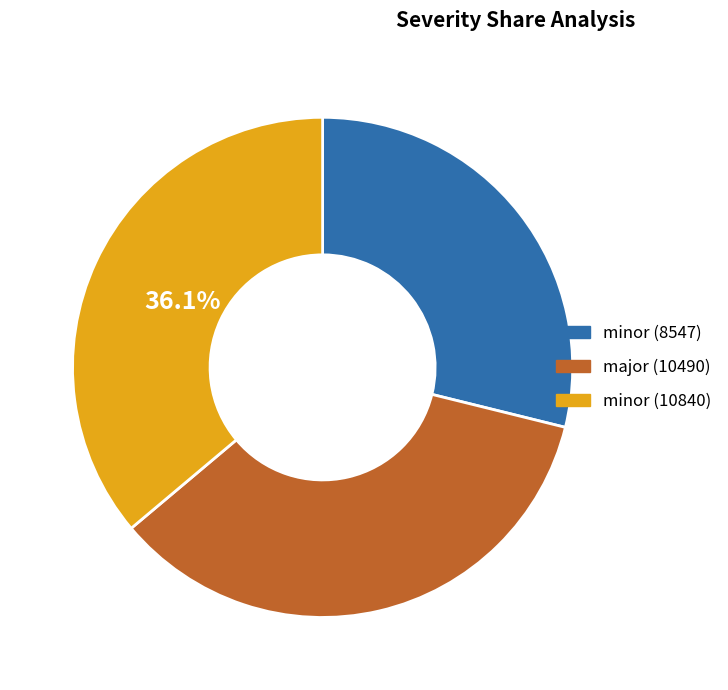

Does minor (10840) account for over 50% of the chart?

No